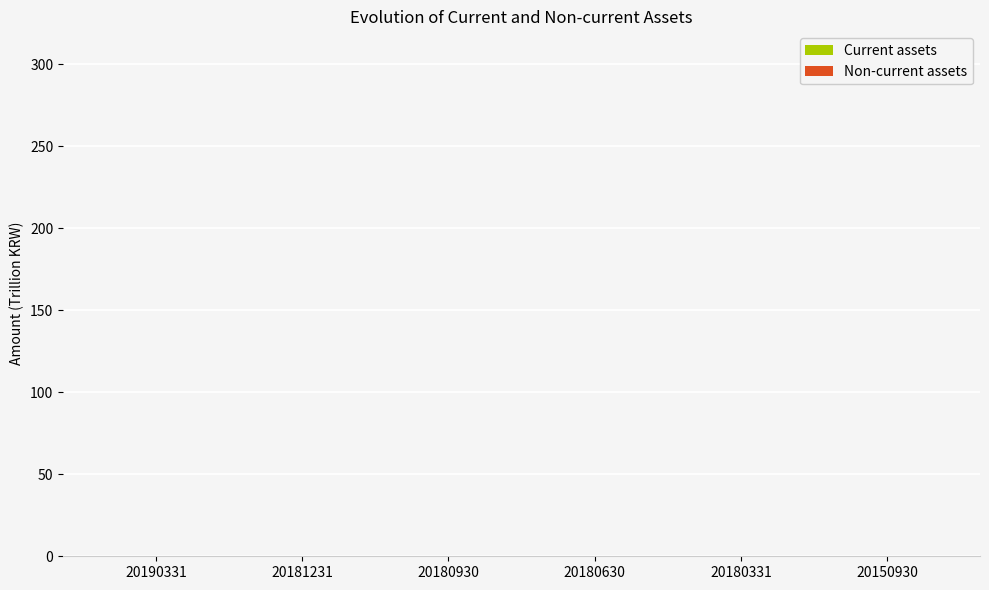

How many groups of bars are there?

6